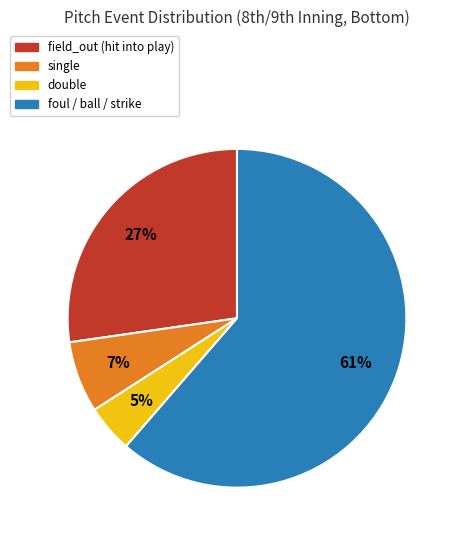

To the nearest percent, what is the average slice percentage?

25%